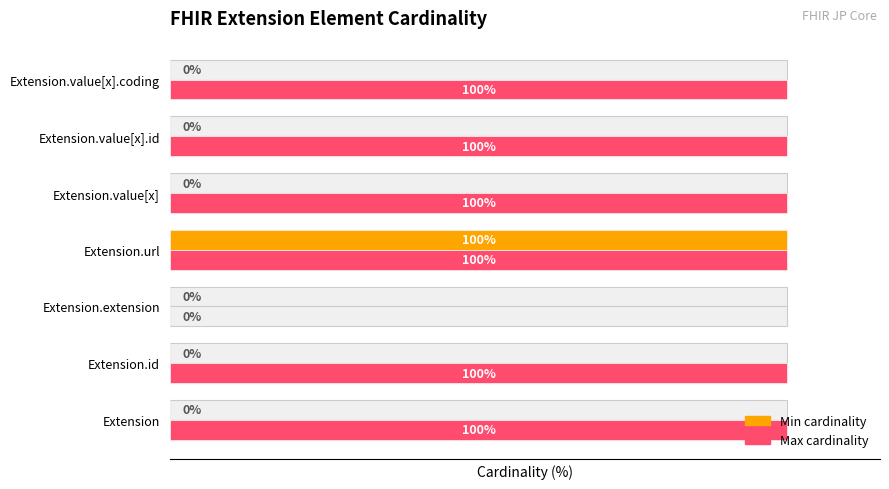

What is the highest value of the Min cardinality series?

100